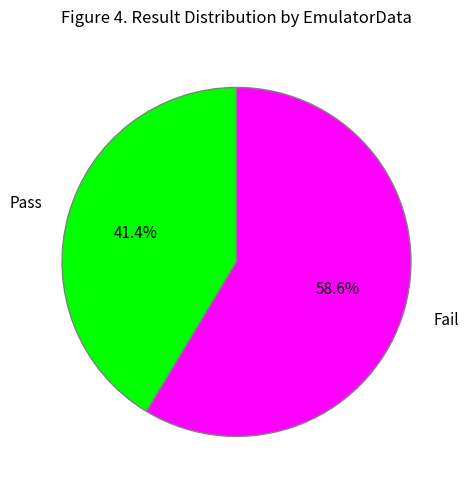

Between Pass and Fail, which is larger?

Fail